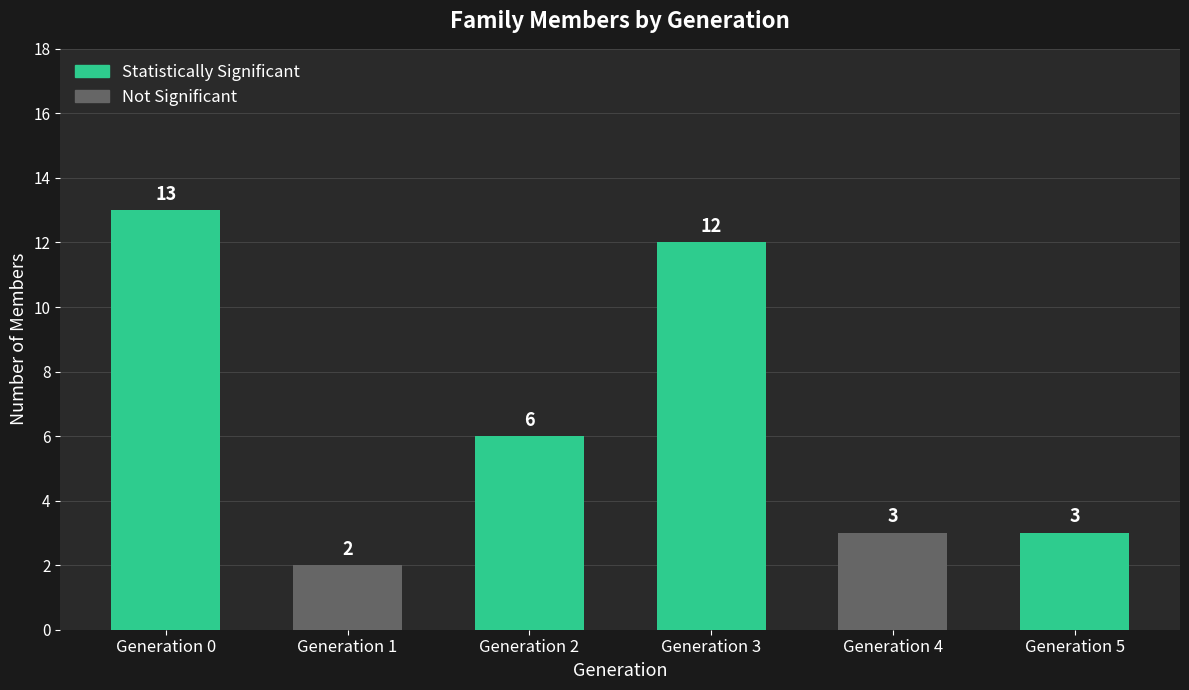

What is the difference between the second highest and minimum values?

10